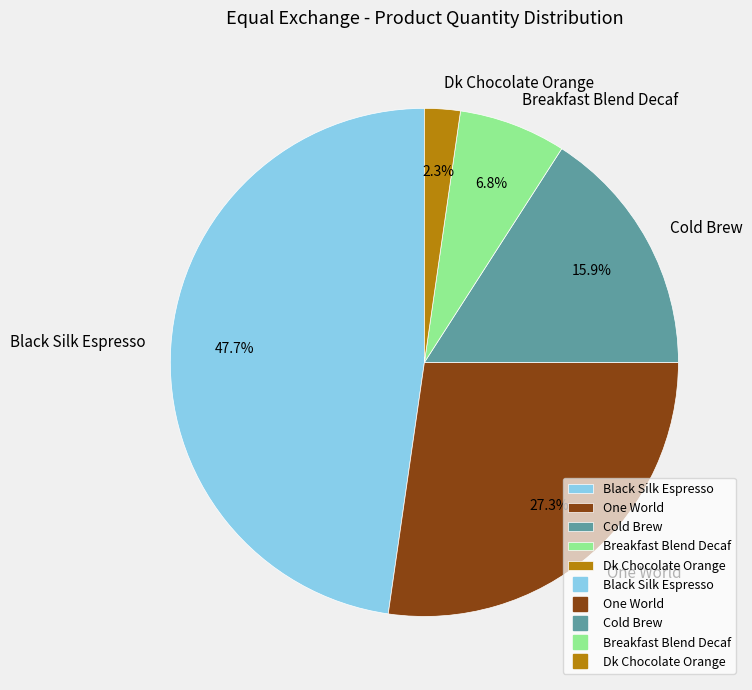

Do Black Silk Espresso and One World together represent more than half of the pie?

Yes